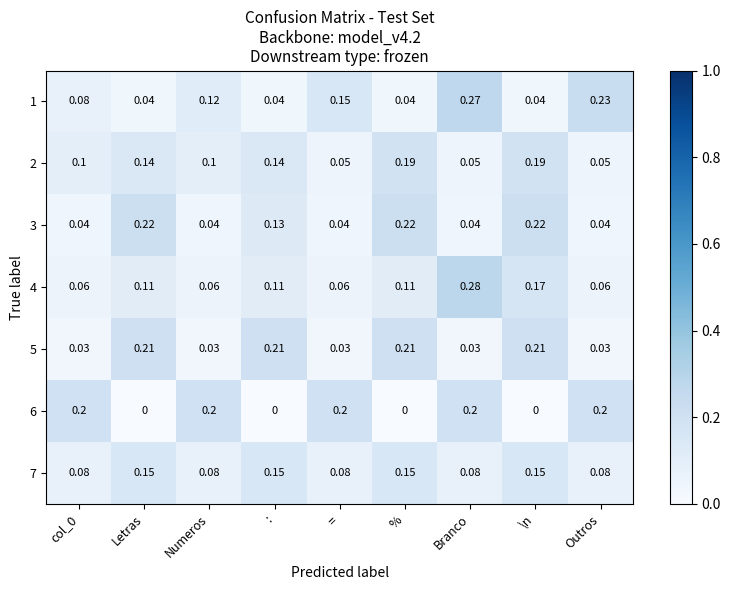

Is the value of 1 at col_0 greater than the value of 6 at Outros?

No